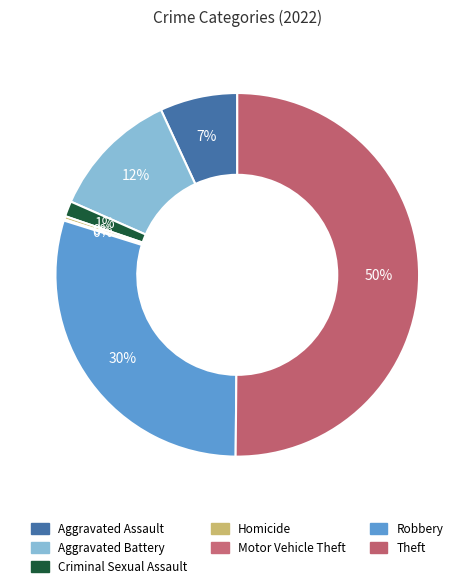

Which has a higher value, Robbery or Theft?

Theft